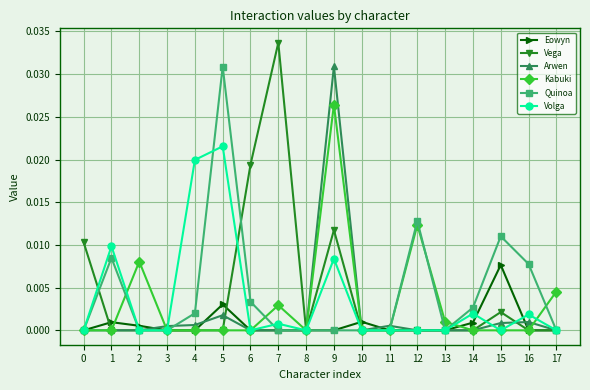

True or false: Volga has more than 2 interior local peaks.

True